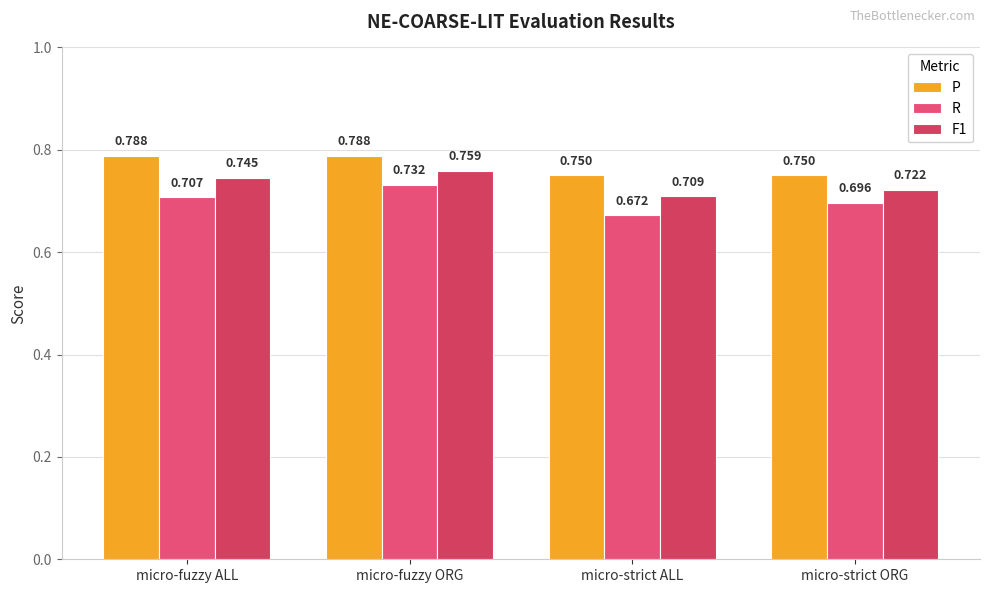

What is the greatest value displayed?

0.8